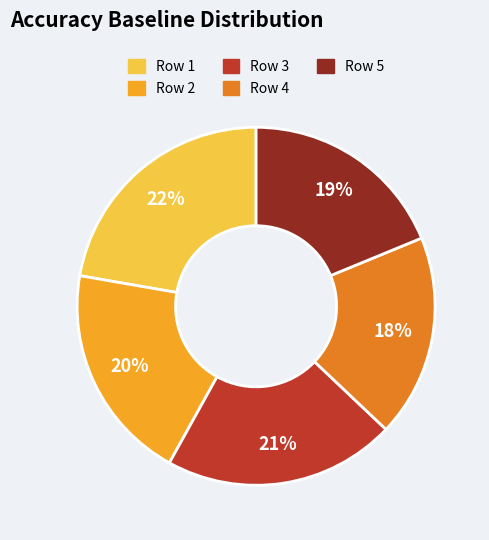

How many slices are in this pie chart?

5